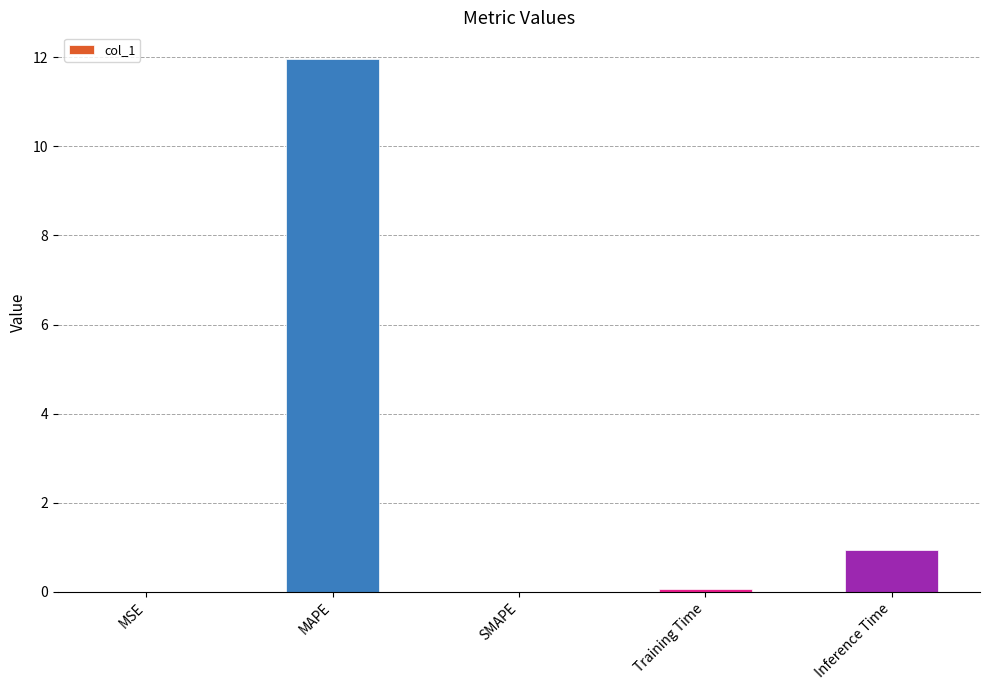

Is it true that the value at Inference Time is 1.4?

False